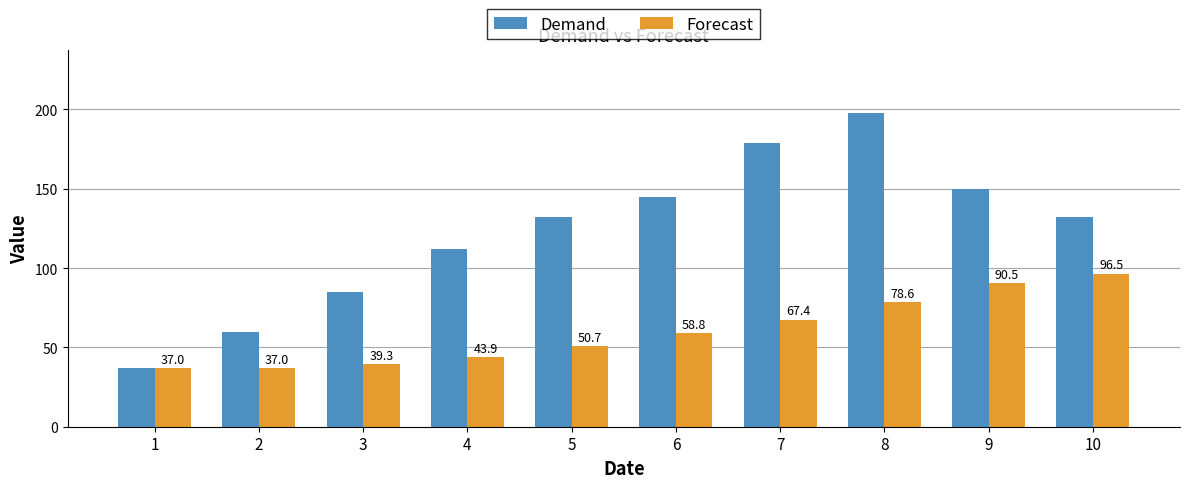

Is it true that Forecast equals 59.8 at 1?

False